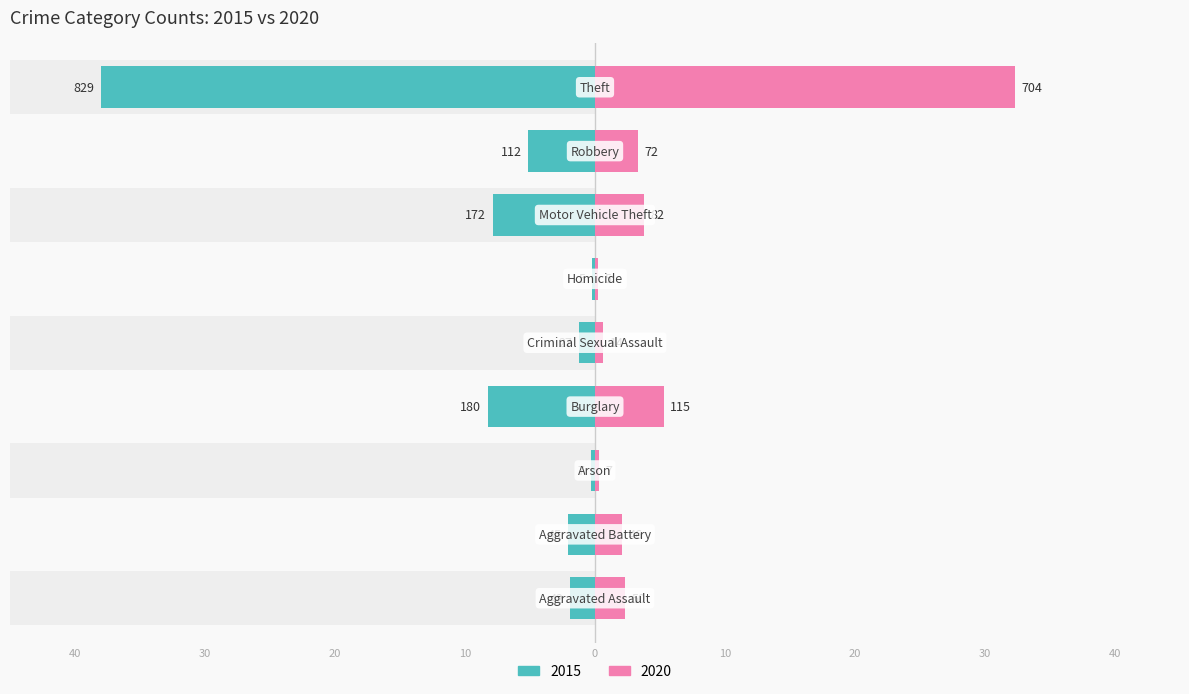

What are all the series names shown in the legend?

2015, 2020